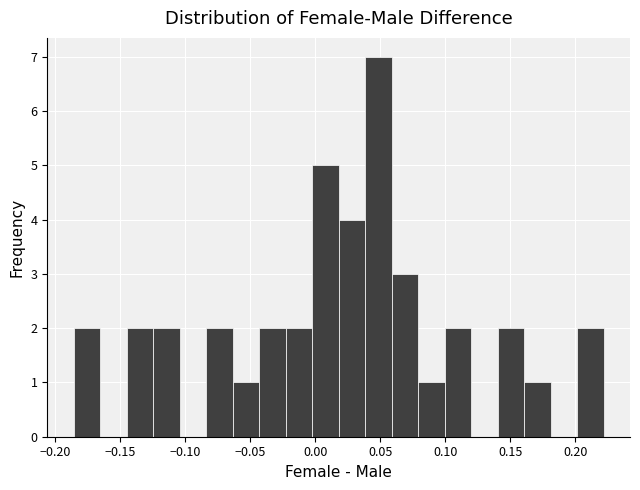

Reading left to right, transcribe this chart: for each bar, give the range it covers on the x-axis and its height. Neither the bar edges nor the heights are printed on the chart, so give them approximately, as read against the axes.

-0.185 to -0.165: 2
-0.165 to -0.145: 0
-0.145 to -0.125: 2
-0.125 to -0.105: 2
-0.105 to -0.085: 0
-0.085 to -0.065: 2
-0.065 to -0.045: 1
-0.045 to -0.025: 2
-0.025 to 0.000: 2
0.000 to 0.020: 5
0.020 to 0.040: 4
0.040 to 0.060: 7
0.060 to 0.080: 3
0.080 to 0.100: 1
0.100 to 0.120: 2
0.120 to 0.140: 0
0.140 to 0.160: 2
0.160 to 0.180: 1
0.180 to 0.200: 0
0.200 to 0.220: 2